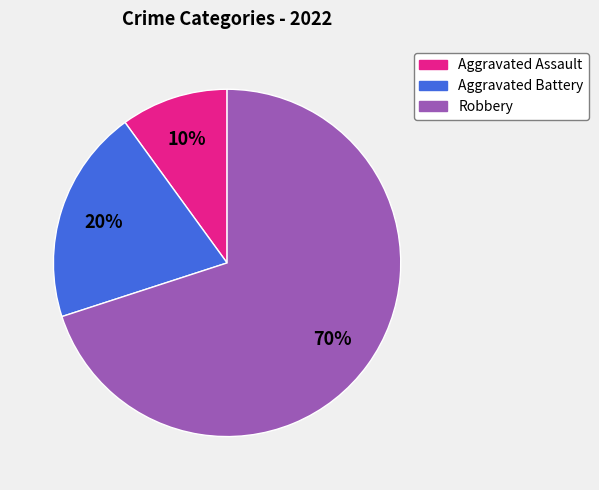

What percentage is the Robbery slice, to the nearest percent?

70%